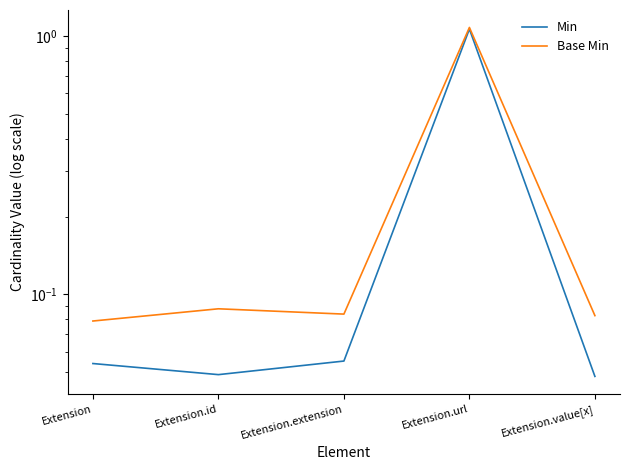

Is the value of Base Min at Extension.url greater than the value of Min at Extension.value[x]?

Yes